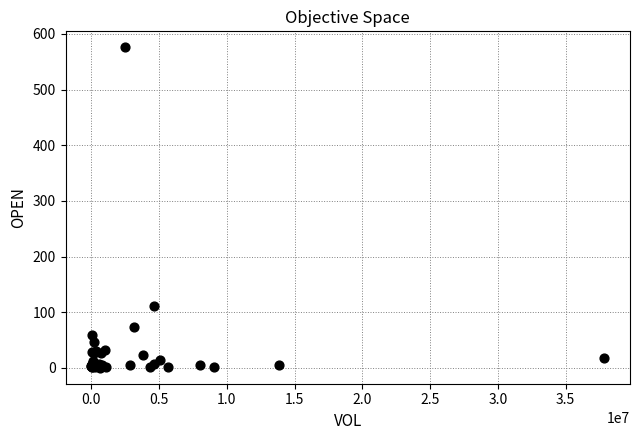

What Y value in the scatter plot is closest to 288?

111.0